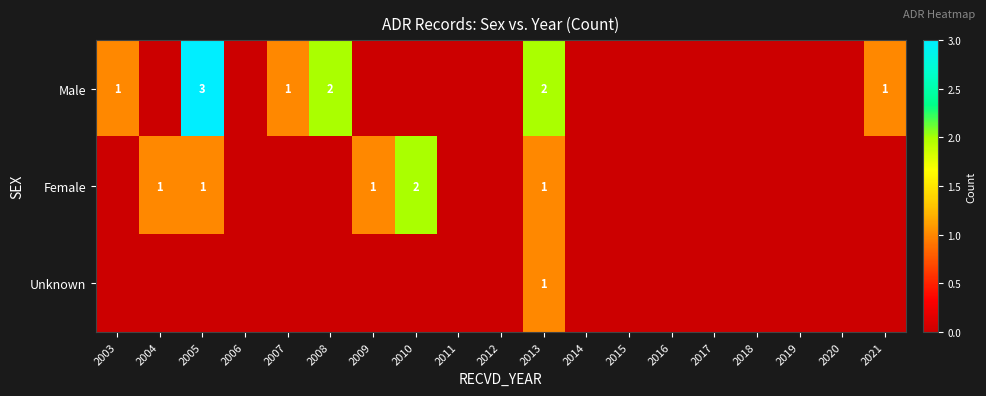

Is the value of Male at 2013 greater than the value of Female at 2005?

Yes